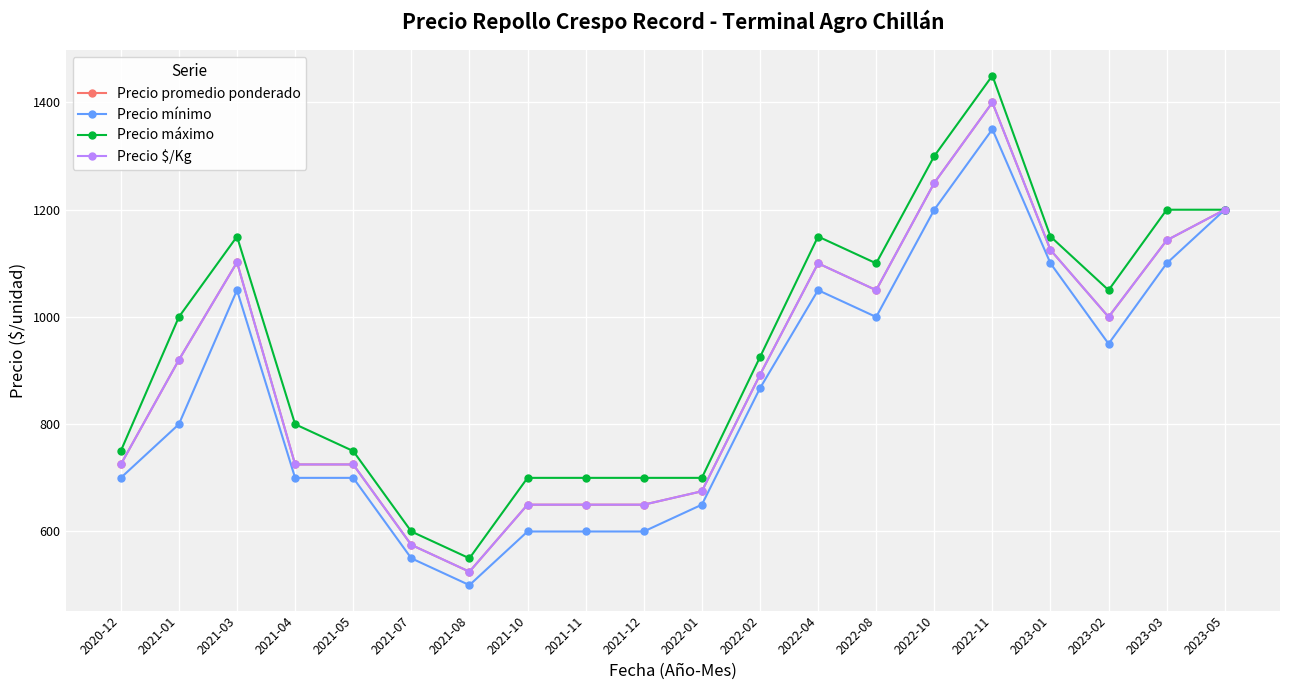

What position from the left is 2023-02?

18